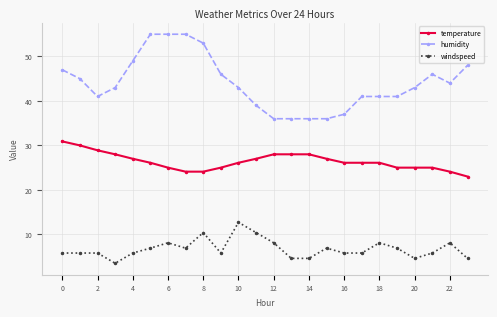

How many data points in windspeed are less than 5?

5